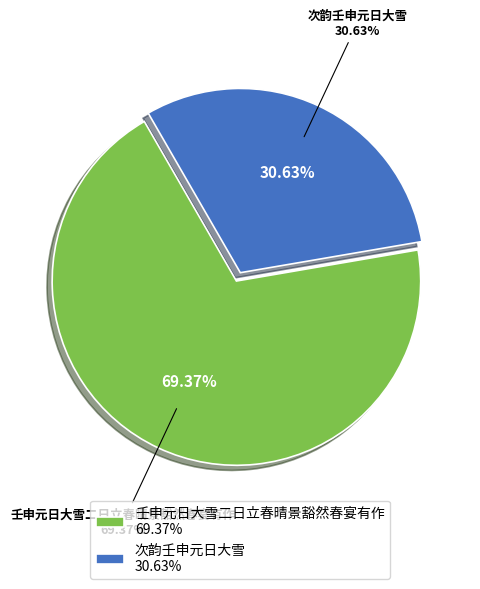

How many segments does this pie chart have?

2